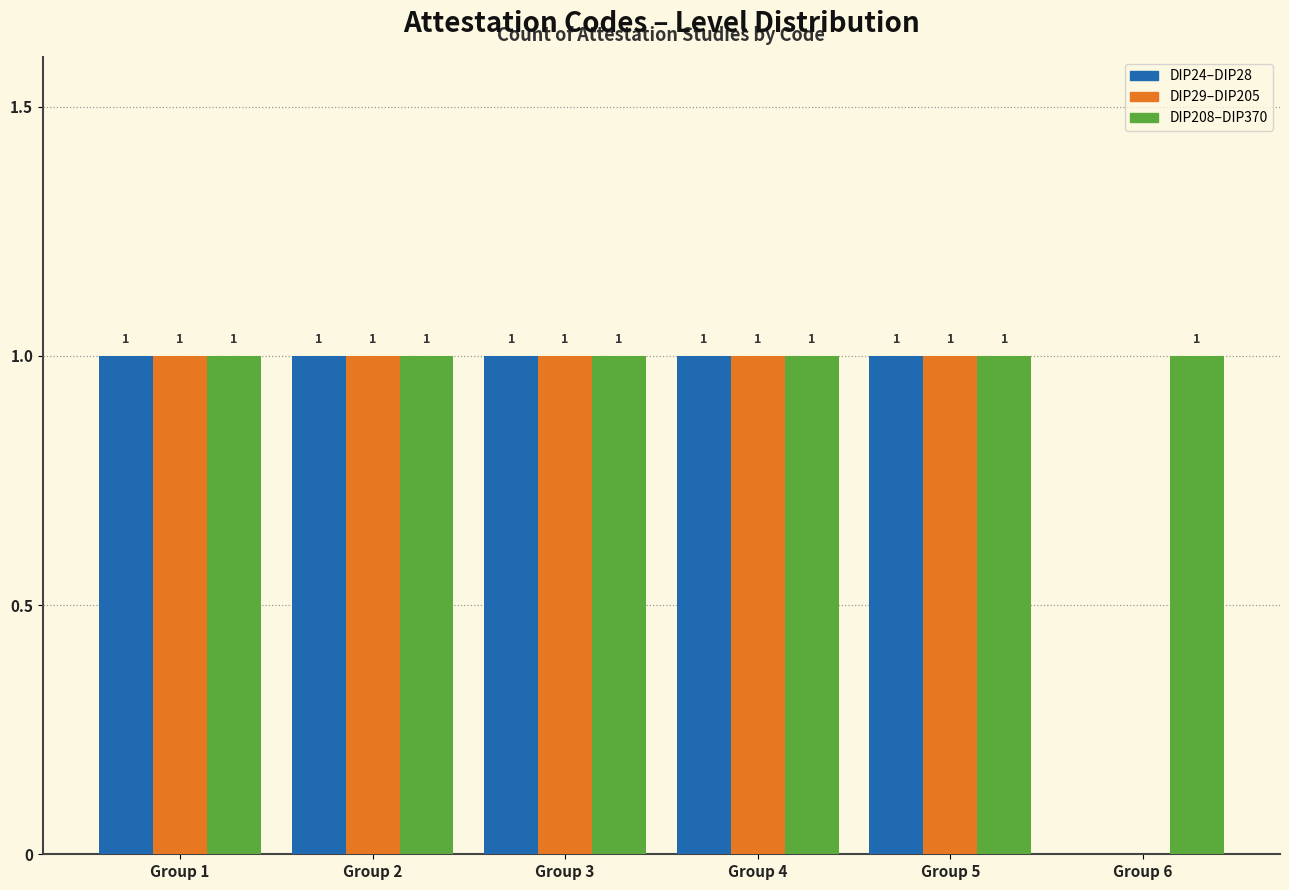

Is it true that DIP208–DIP370 equals 1 at Group 2?

True